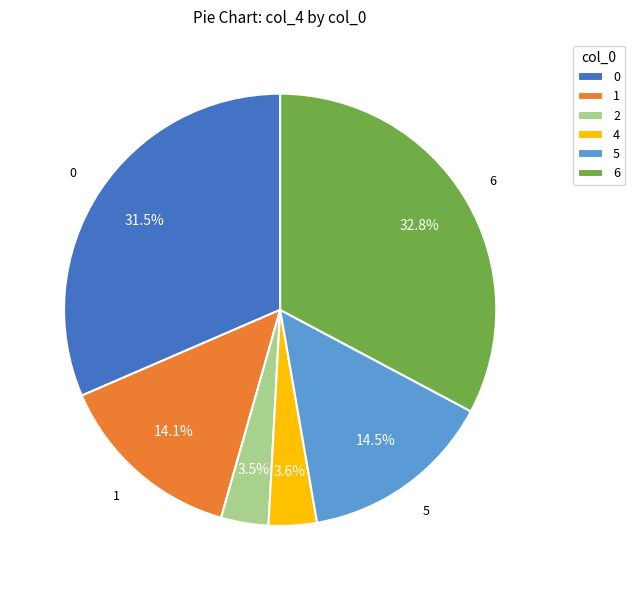

Does 0 account for over 50% of the chart?

No